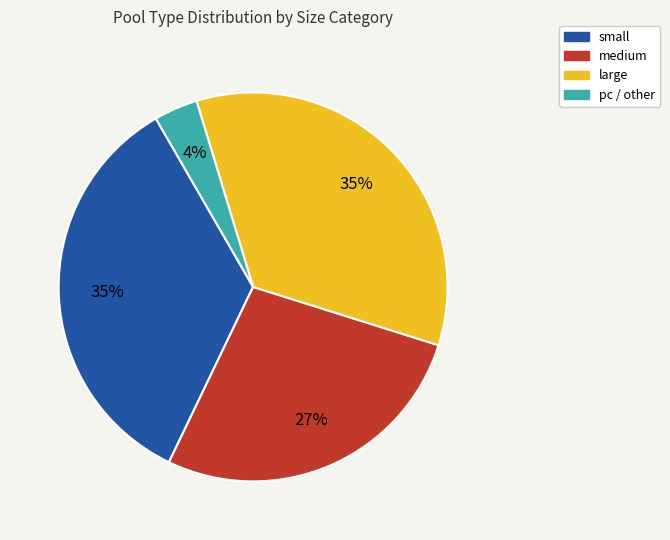

To the nearest percent, what is the difference between the largest and smallest slice percentages?

31%